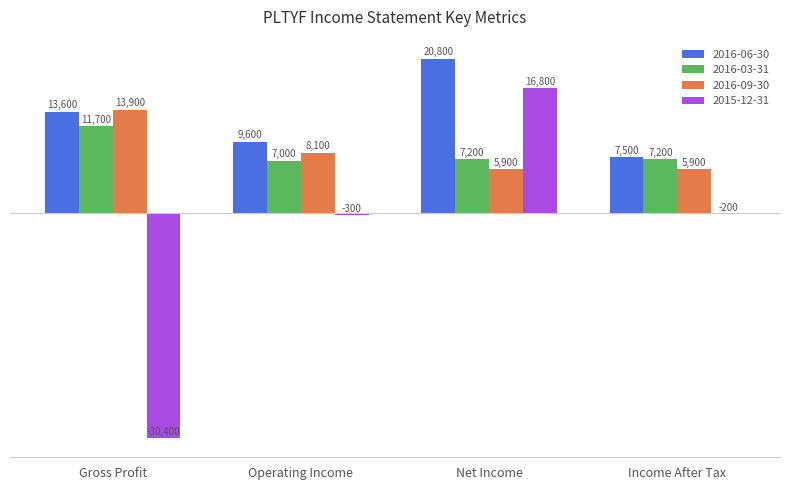

How many values in the 2015-12-31 series exceed -200?

1